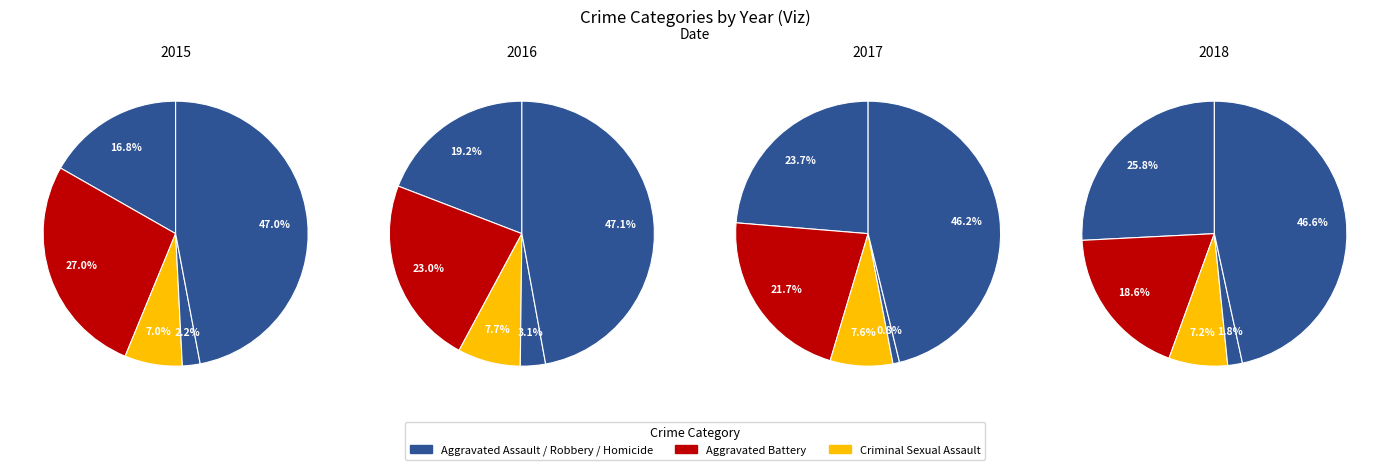

Count the number of slices in the pie.

5